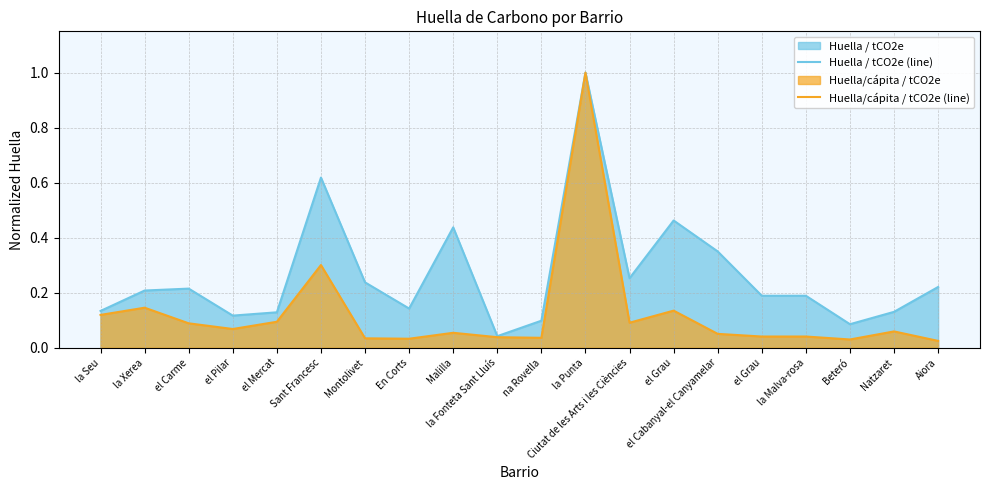

True or false: Huella/cápita / tCO2e (line) has more than 2 points higher than both neighbors.

True